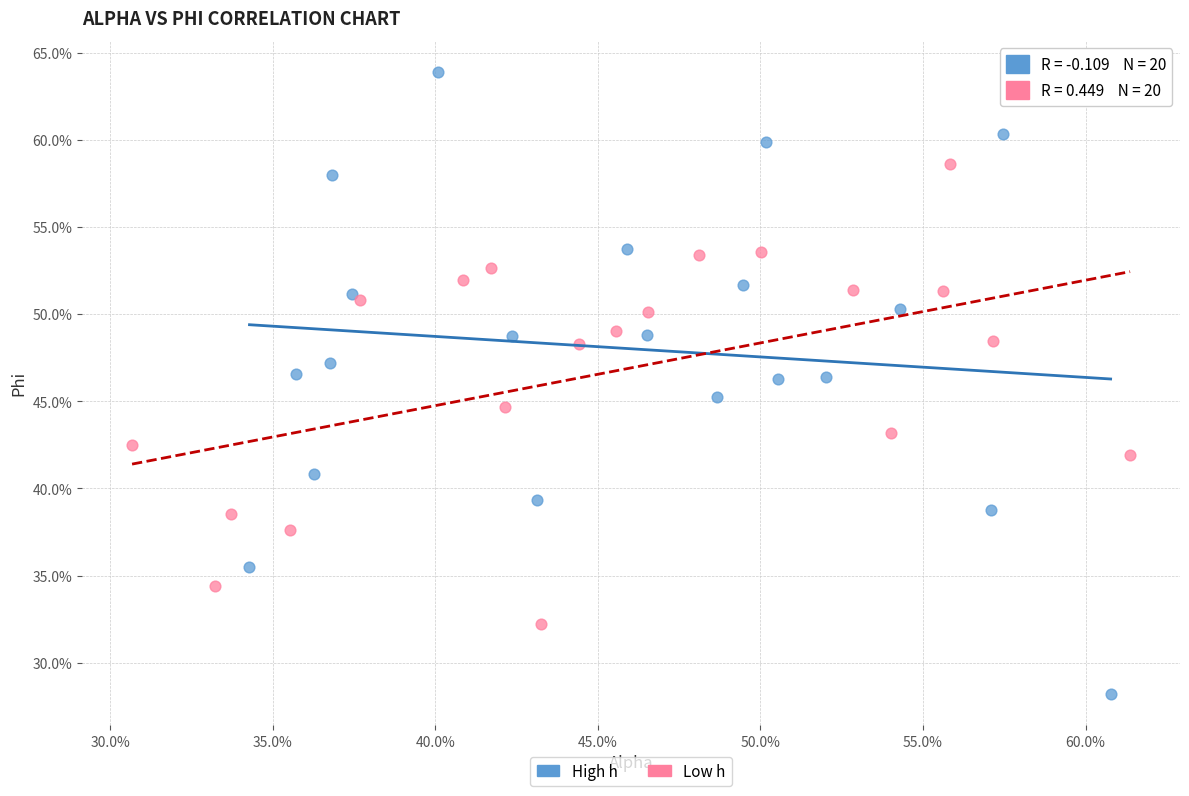

What are all the series names shown in the legend?

High h, Low h